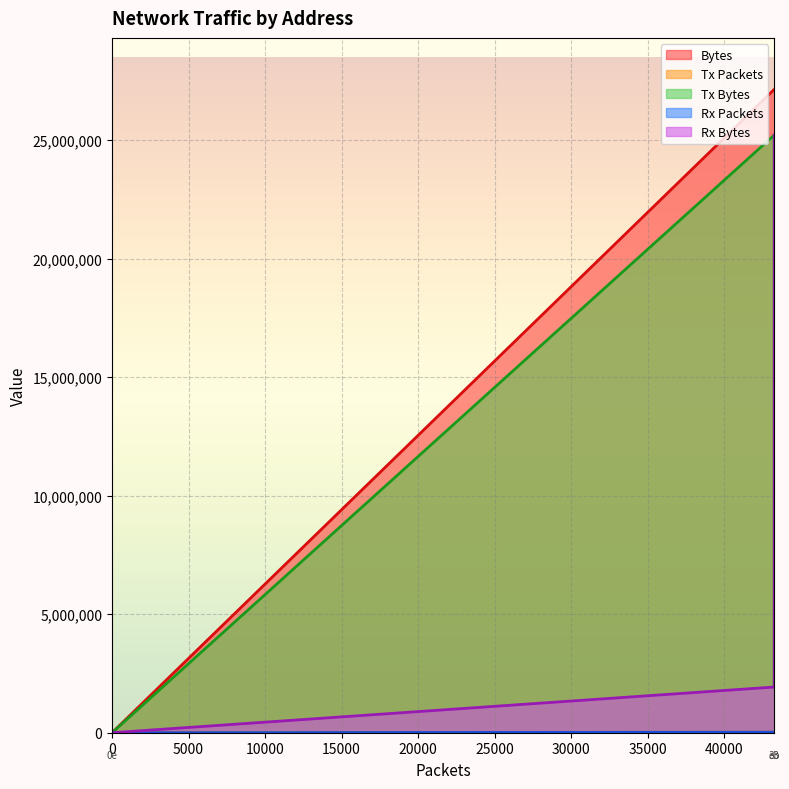

Which has a higher value, 00:0c:29:e9:d5:e3 or 01:80:c2:00:00:0e?

01:80:c2:00:00:0e